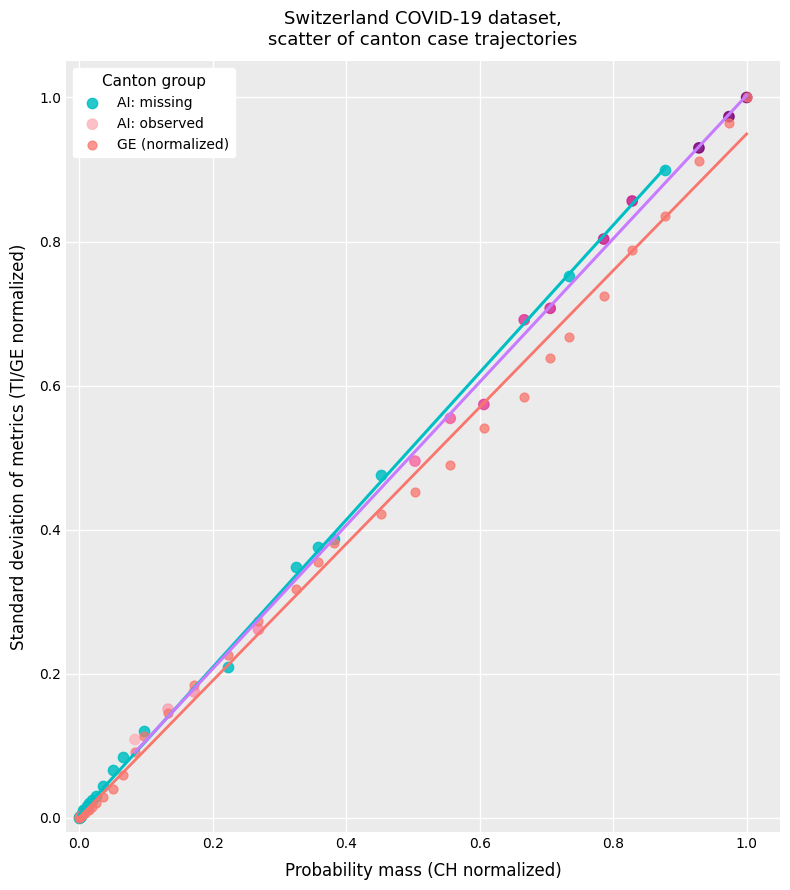

Which series has the widest spread of Y values?

GE (normalized)